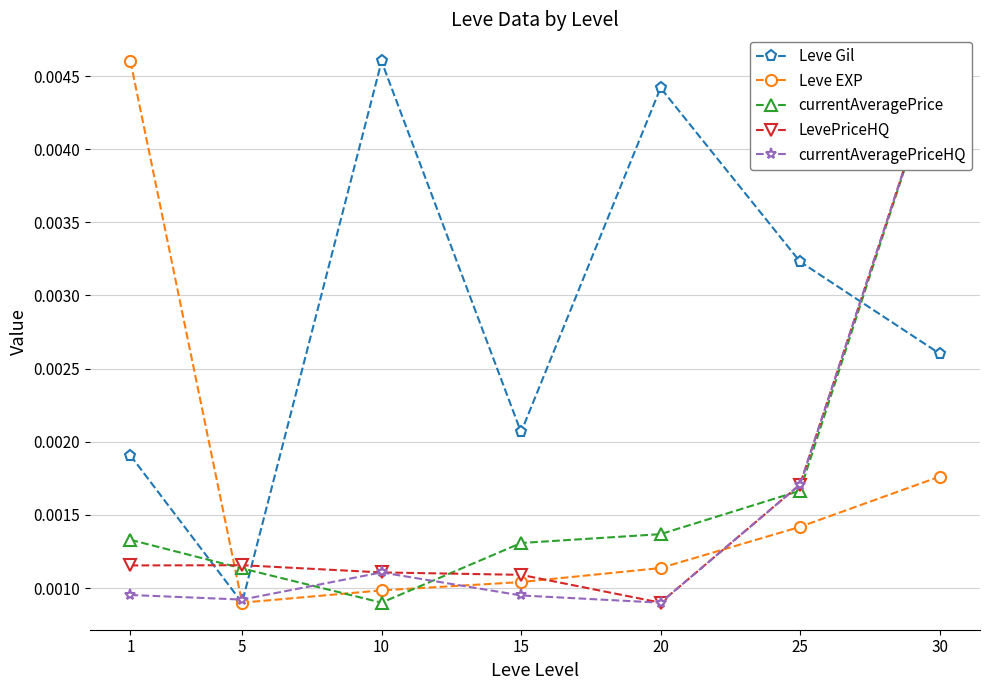

At which category does LevePriceHQ reach its first local valley?

20